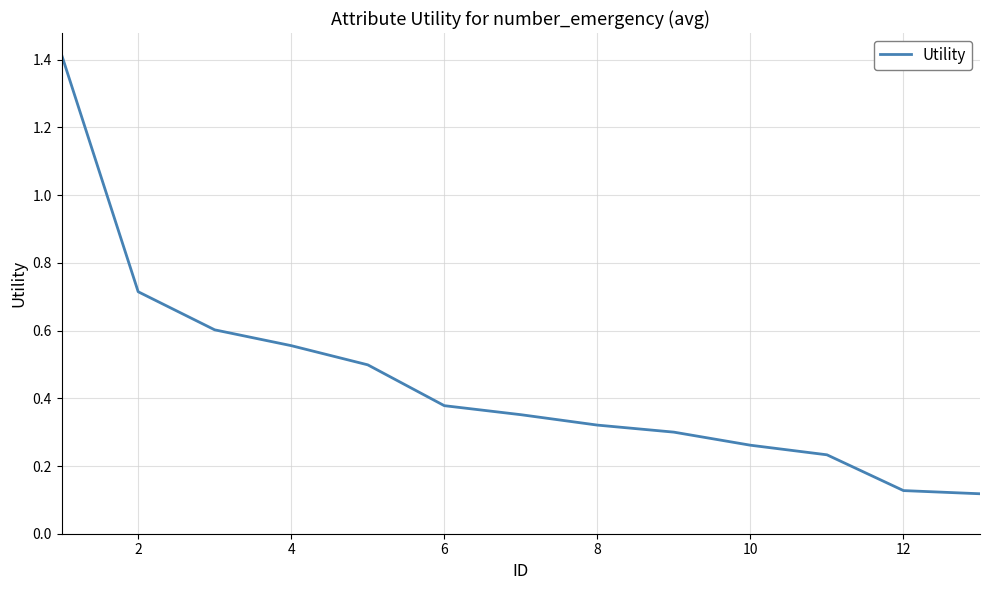

What is the difference between the maximum and minimum values?

1.3